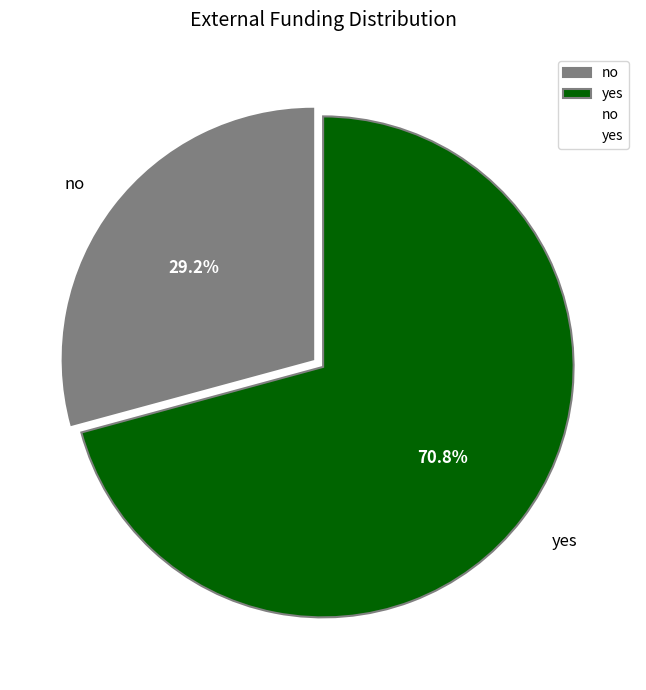

Count the number of slices in the pie.

2